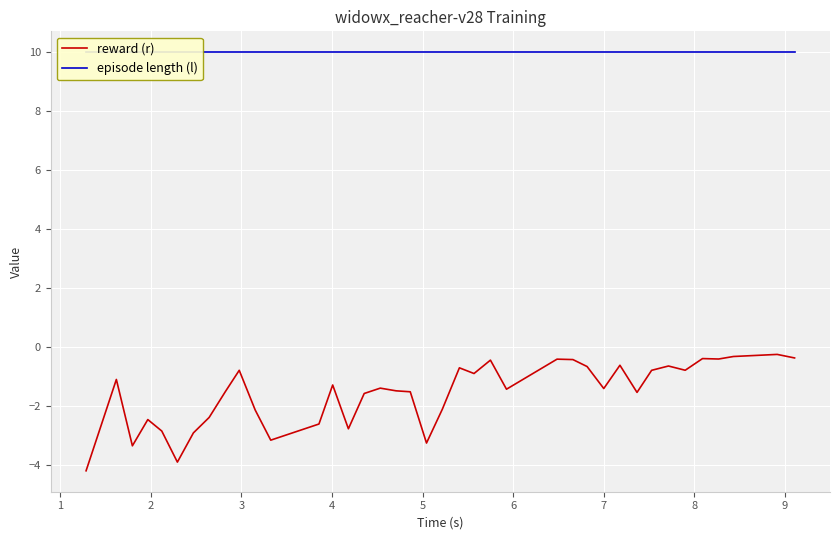

How many distinct data groups are displayed?

2